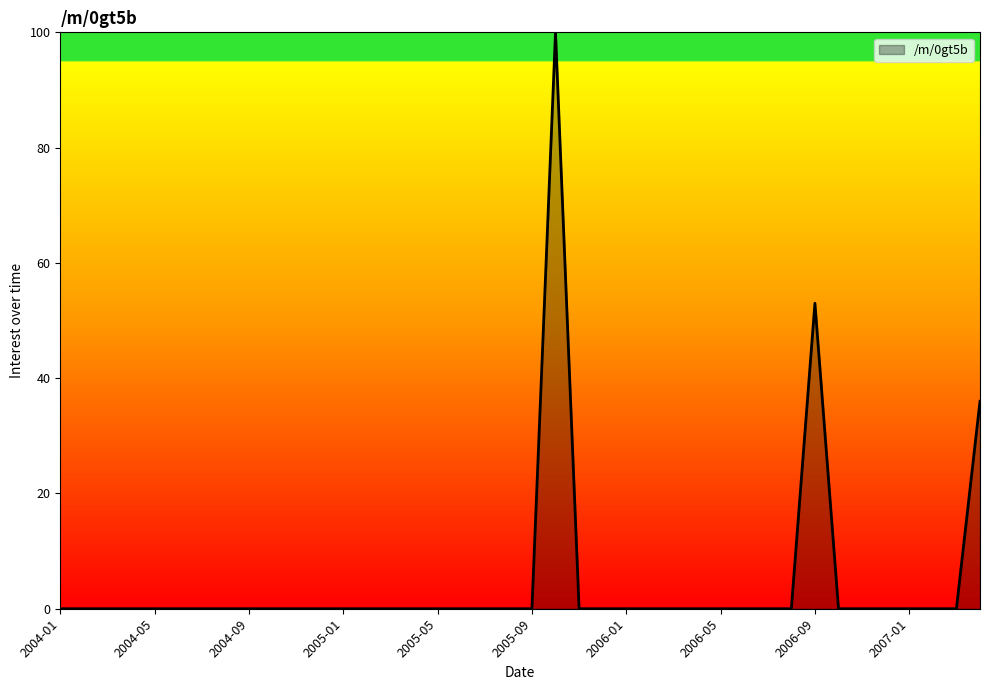

What is the maximum value shown in the chart?

100